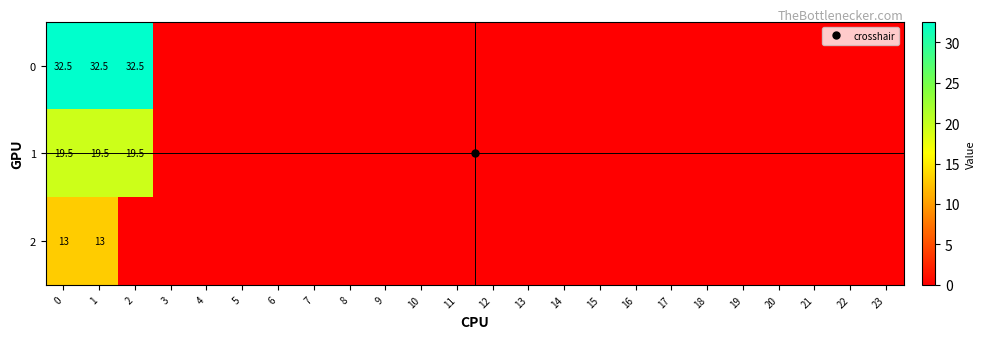

How many positive values does the 1 series have?

3